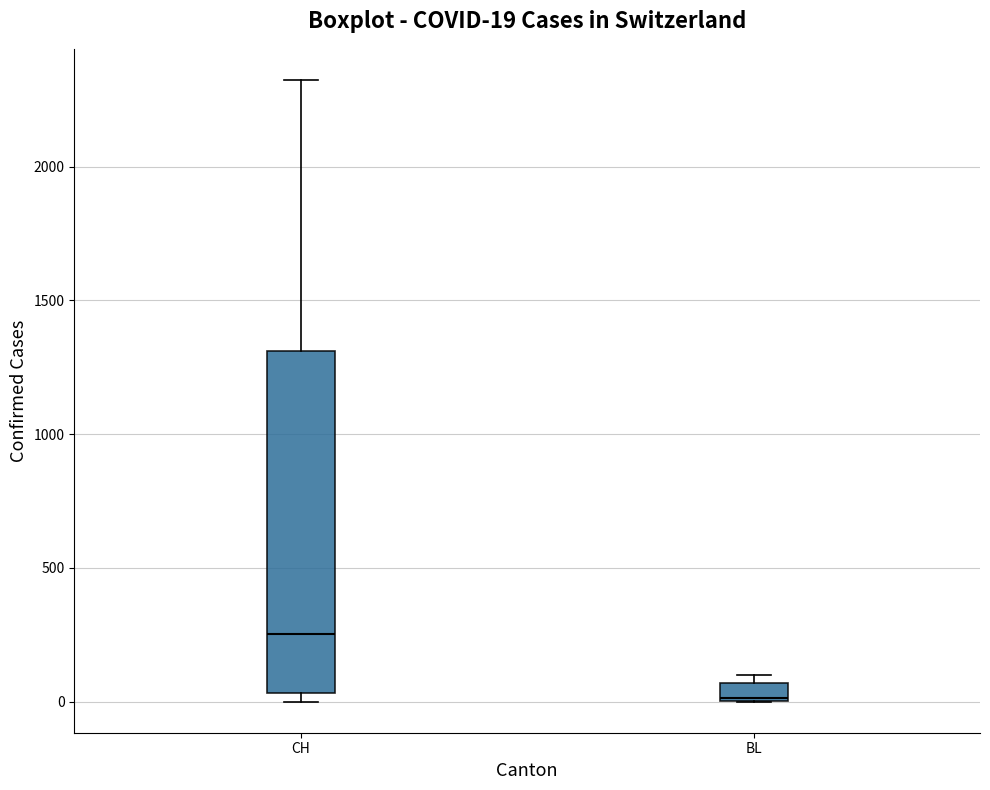

Which box is the tallest, from its lower edge to its upper edge?

CH